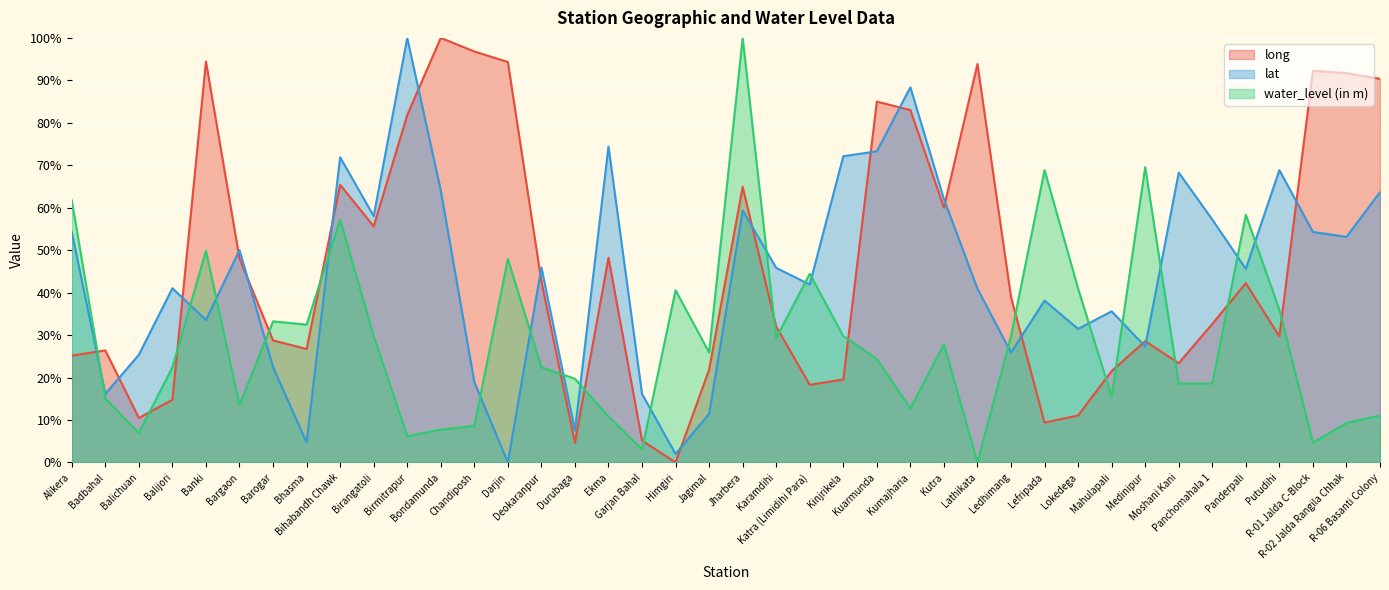

Is it true that lat equals 175.4 at Birmitrapur?

False